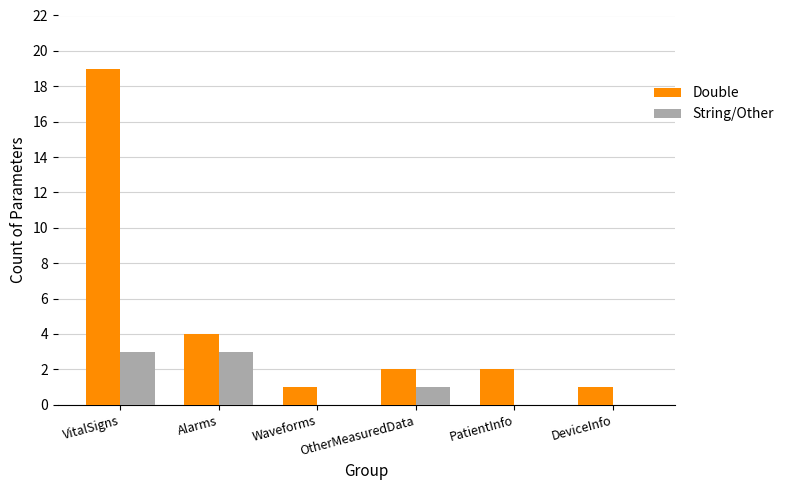

Count the number of categories in the chart.

6